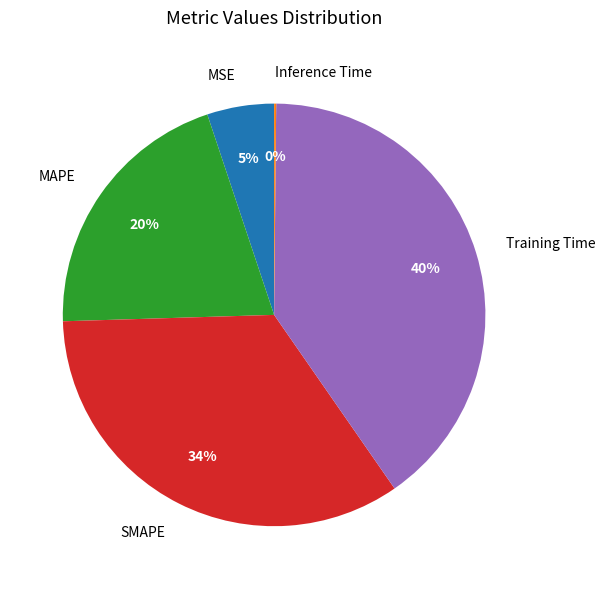

Between MAPE and SMAPE, which is larger?

SMAPE